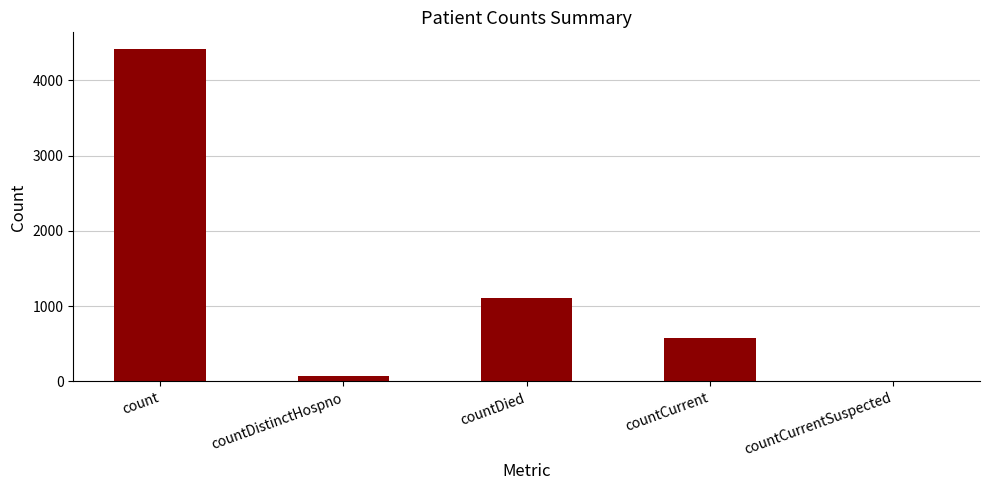

At which category does the chart reach its peak across all series?

count